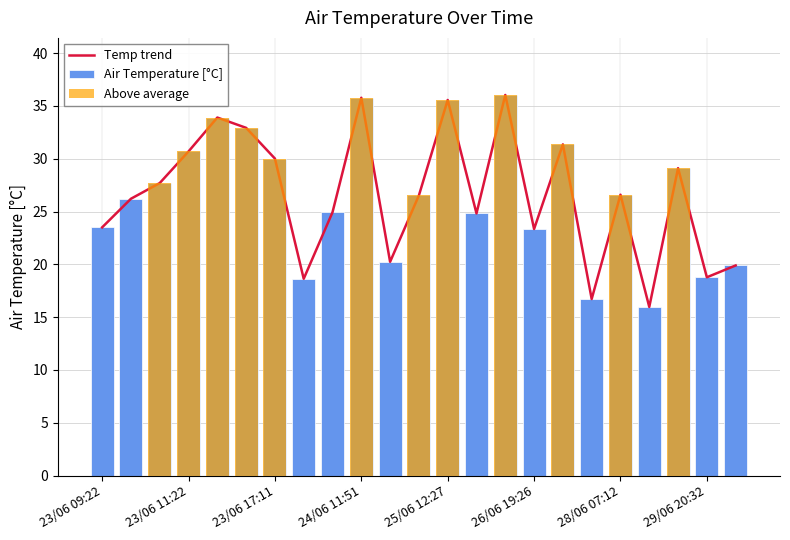

Is the value of Air Temperature [°C] at 24/06 11:51 greater than the value of Above average at 13?

Yes